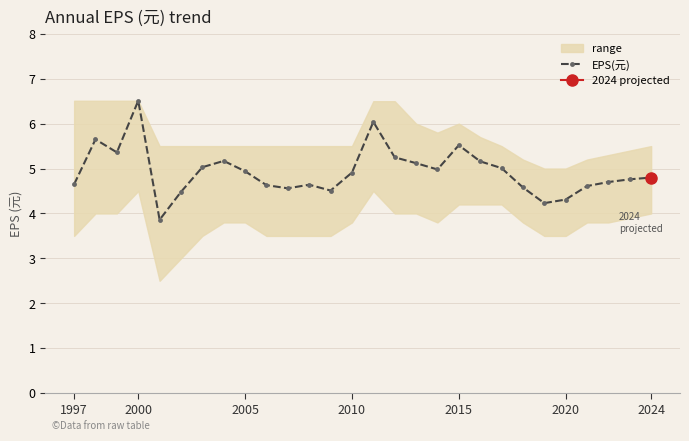

What is the maximum value shown in the chart?

6.5